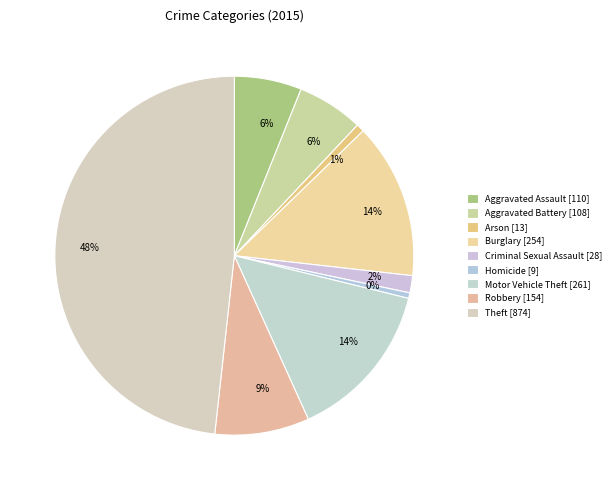

Rank the categories by value from highest to lowest.

Theft, Motor Vehicle Theft, Burglary, Robbery, Aggravated Assault, Aggravated Battery, Criminal Sexual Assault, Arson, Homicide